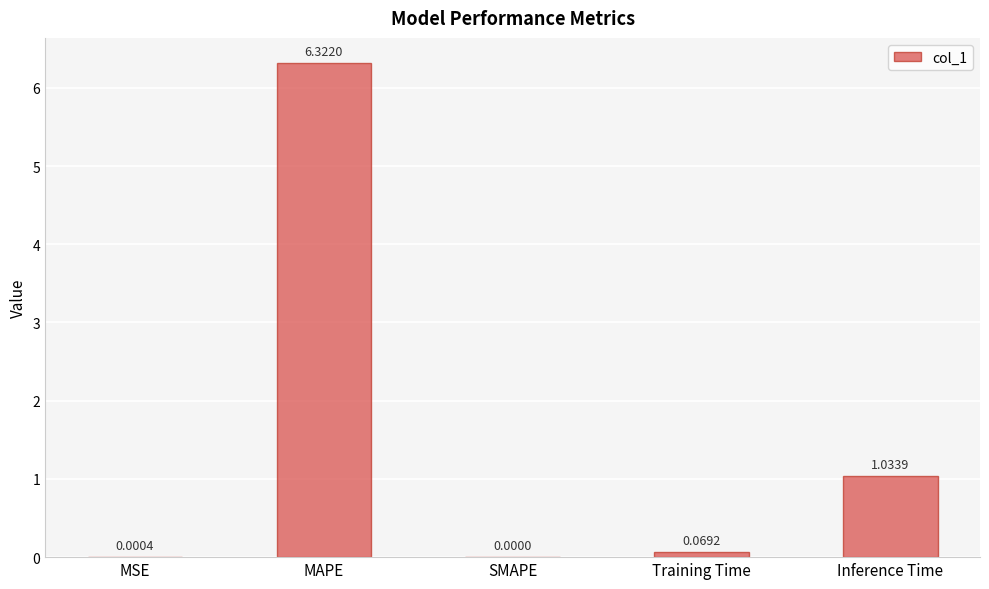

Count the number of data series in this chart.

1